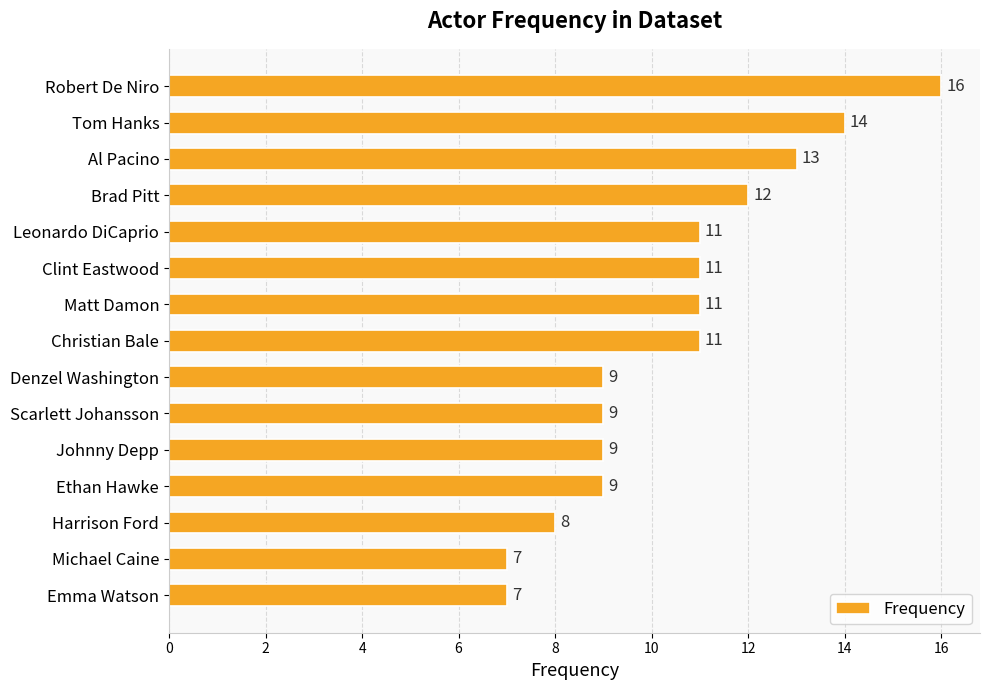

What is the maximum value shown in the chart?

16